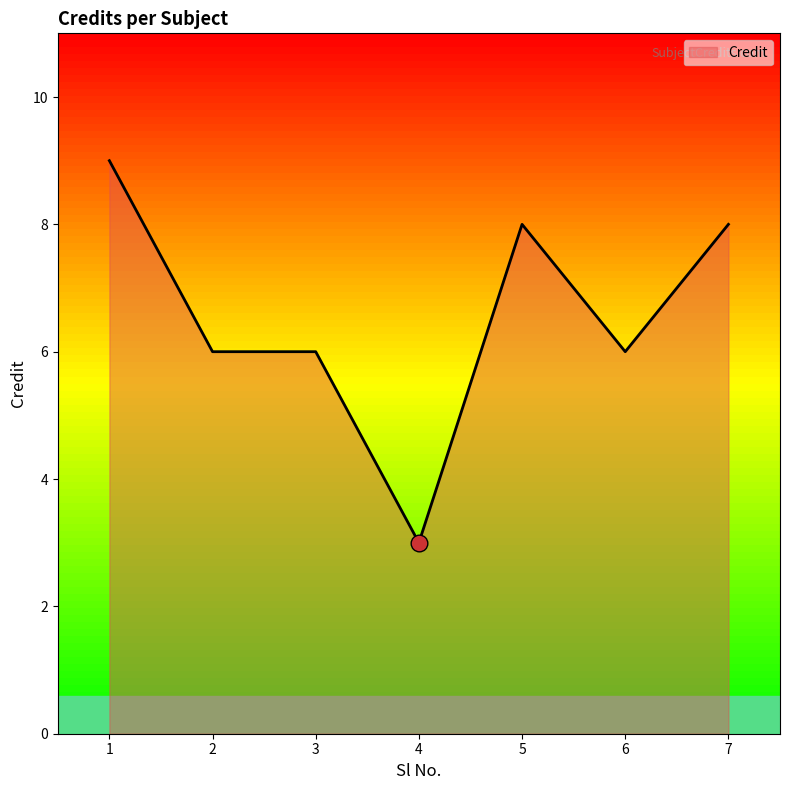

True or false: the data has more than 2 interior local peaks.

False